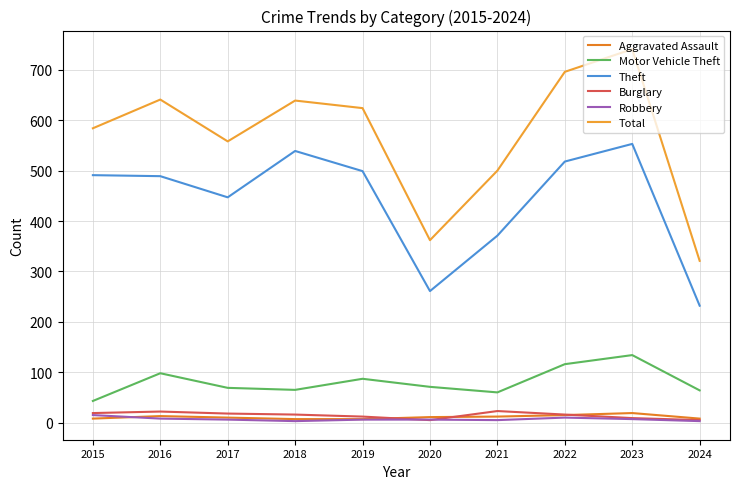

The value of Total at 2017 is 973. True or false?

False